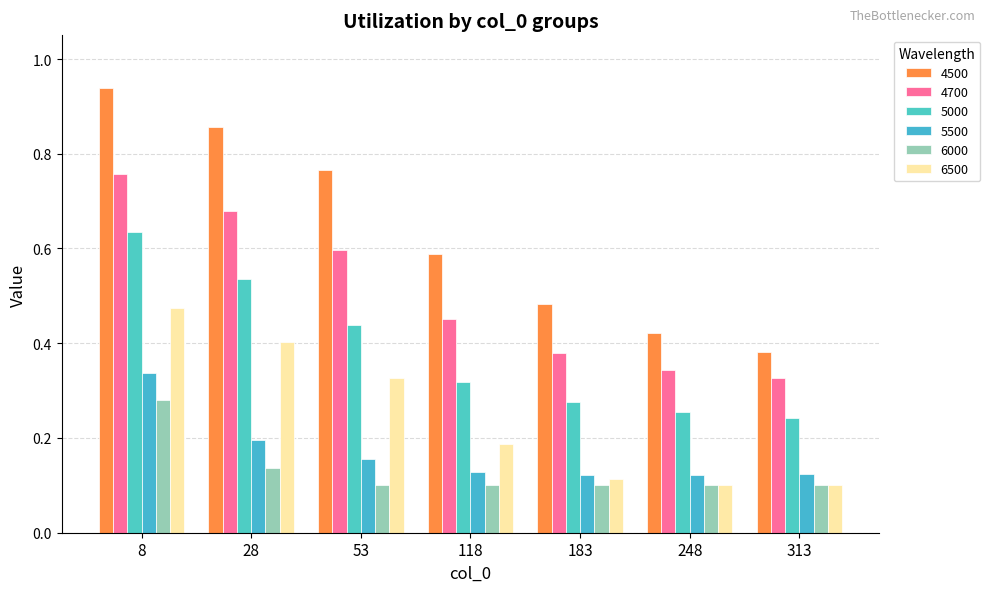

Which label corresponds to the largest value in the chart?

8